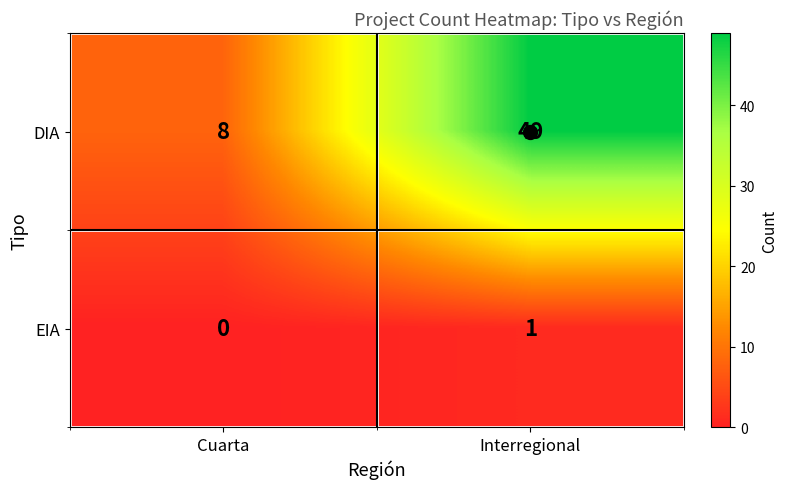

Is it true that DIA equals 49 at Interregional?

True